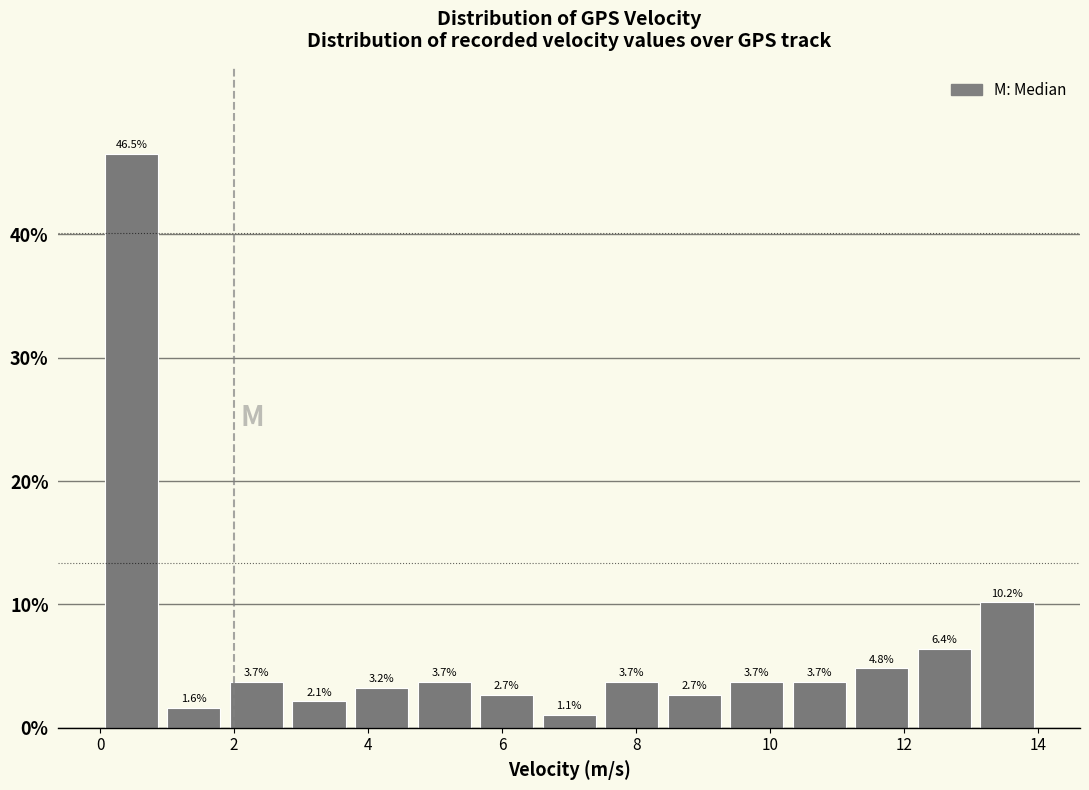

Over which range of the x-axis is the bar tallest?

0.0 to 1.0